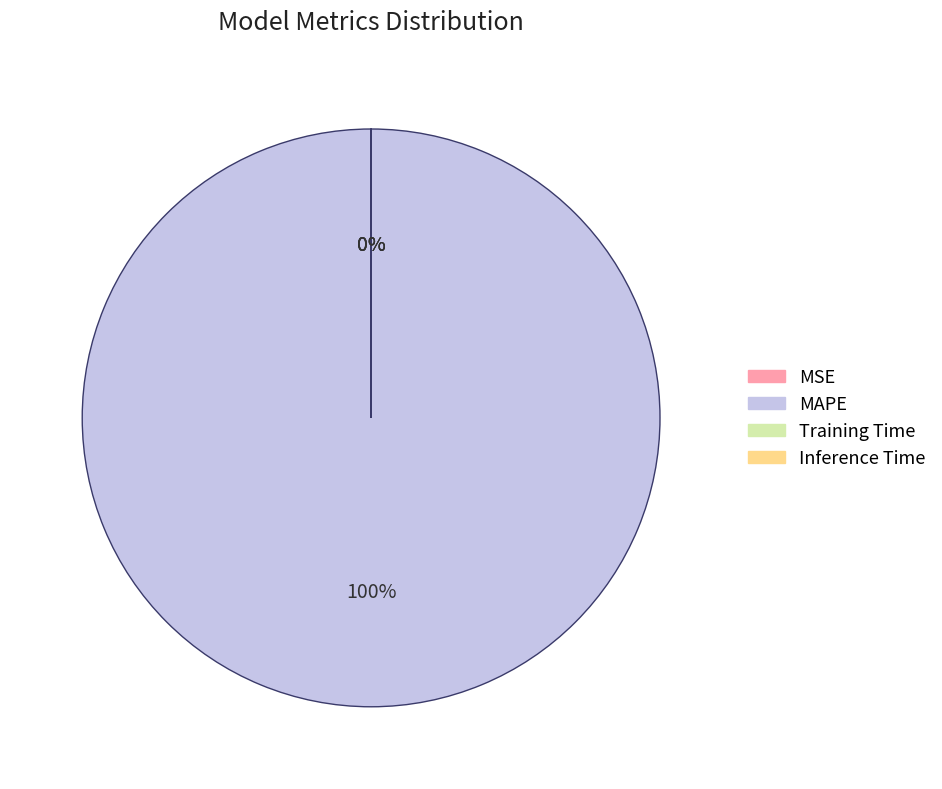

To the nearest percent, what is the difference between the largest and smallest slice percentages?

100%